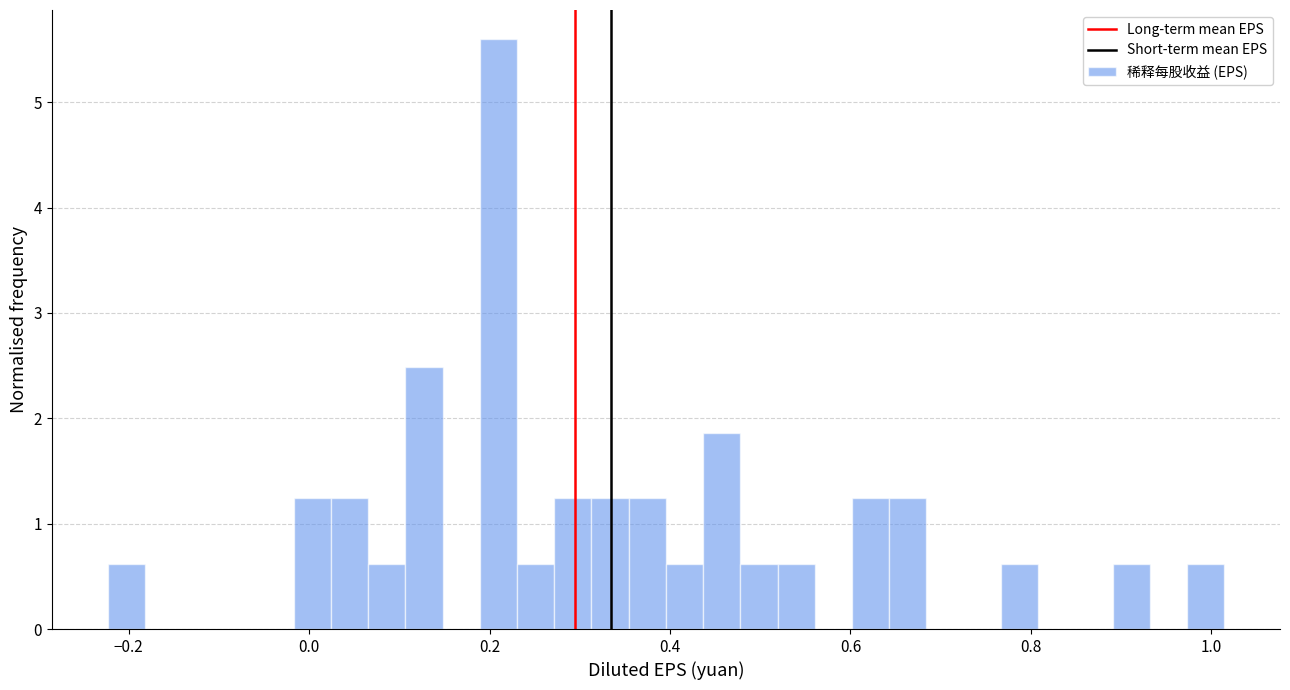

Read against the x-axis, roughly where is the centre of the tallest bar?

0.20